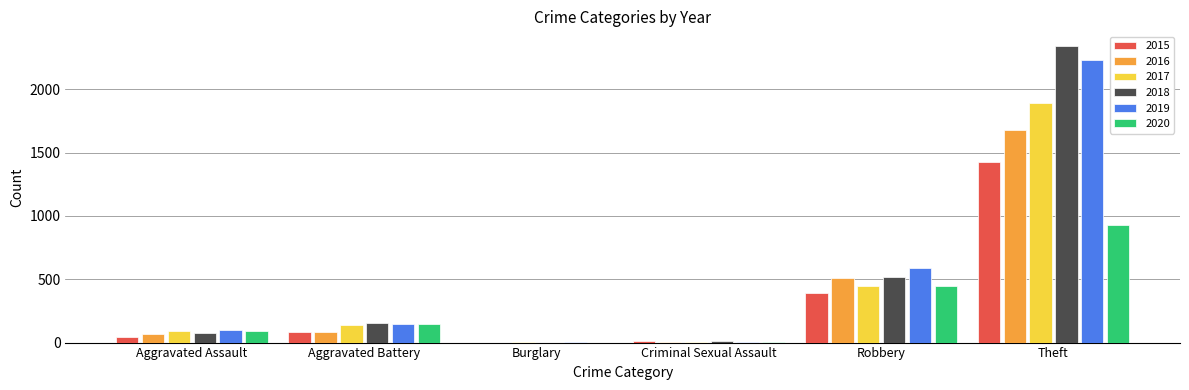

What is the sum of the 2018 values at Theft and Aggravated Battery?

2493